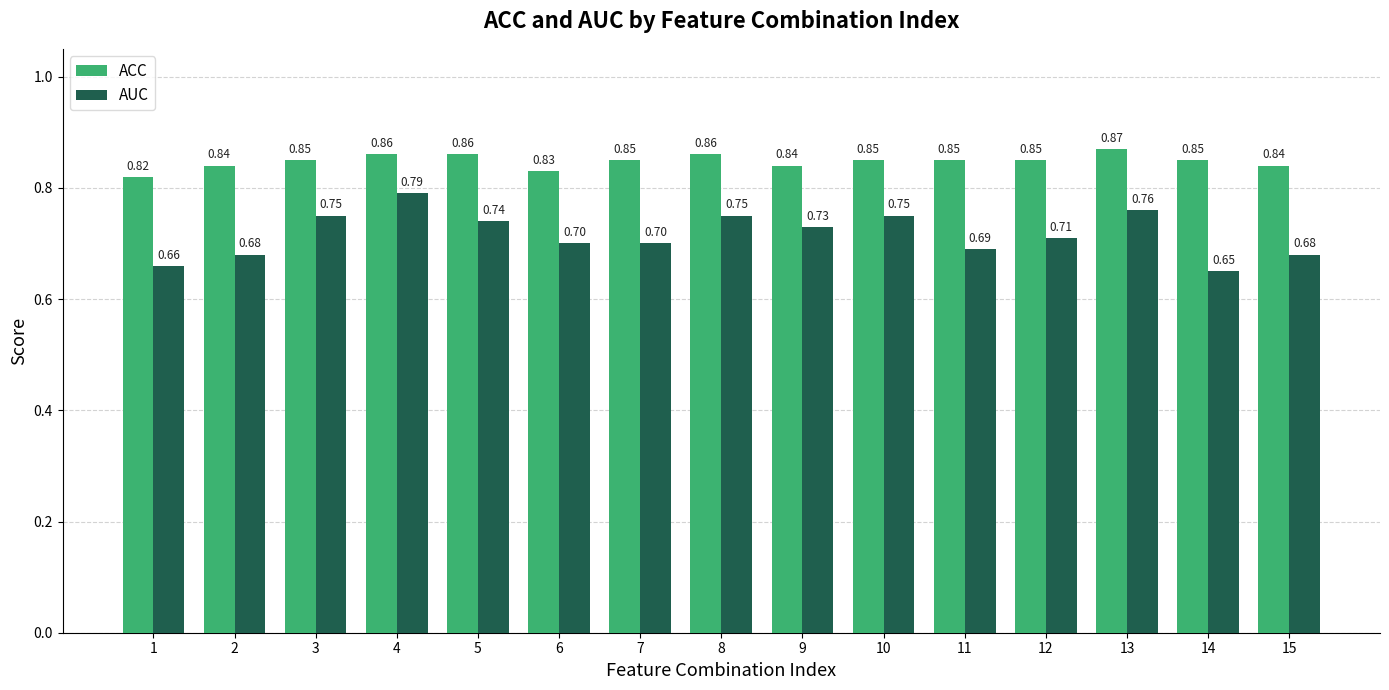

What is the sum of all ACC values?

12.7